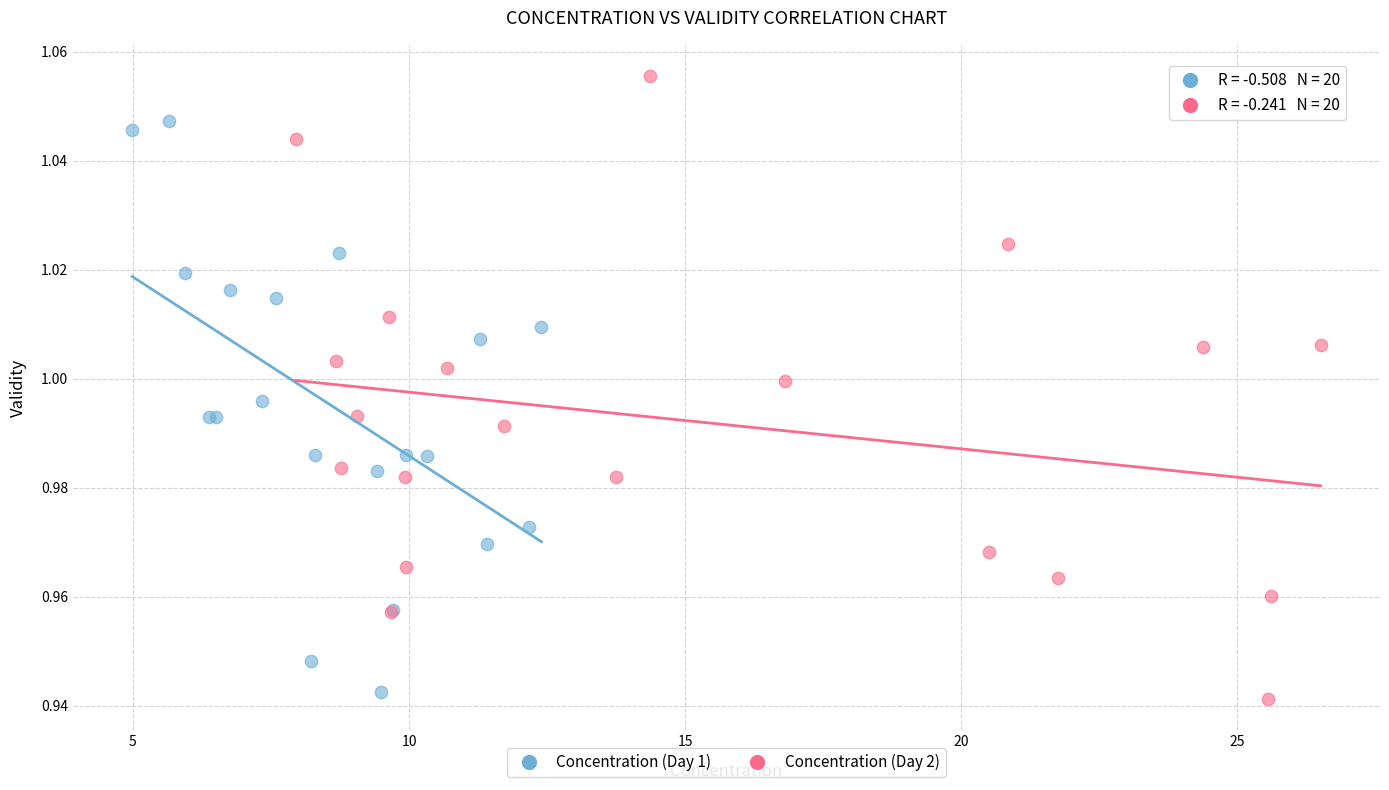

What are all the series names shown in the legend?

Concentration (Day 1), Concentration (Day 2)